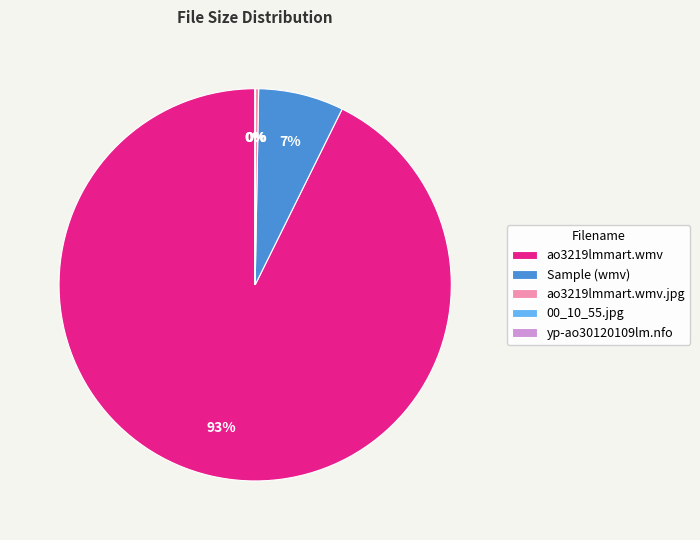

To the nearest percent, what is the average slice percentage?

20%